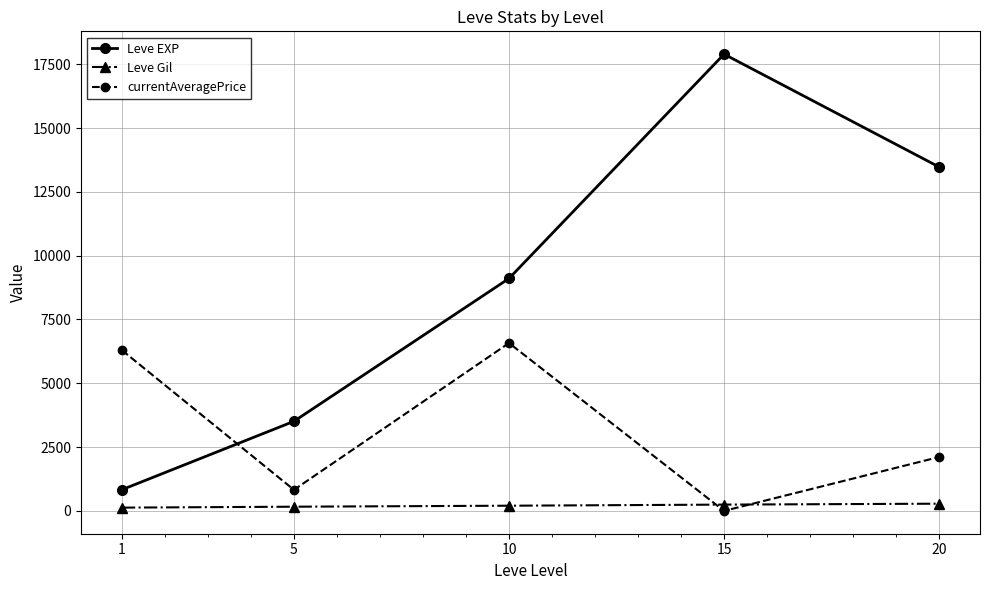

What is the average value of the Leve Gil series?

205